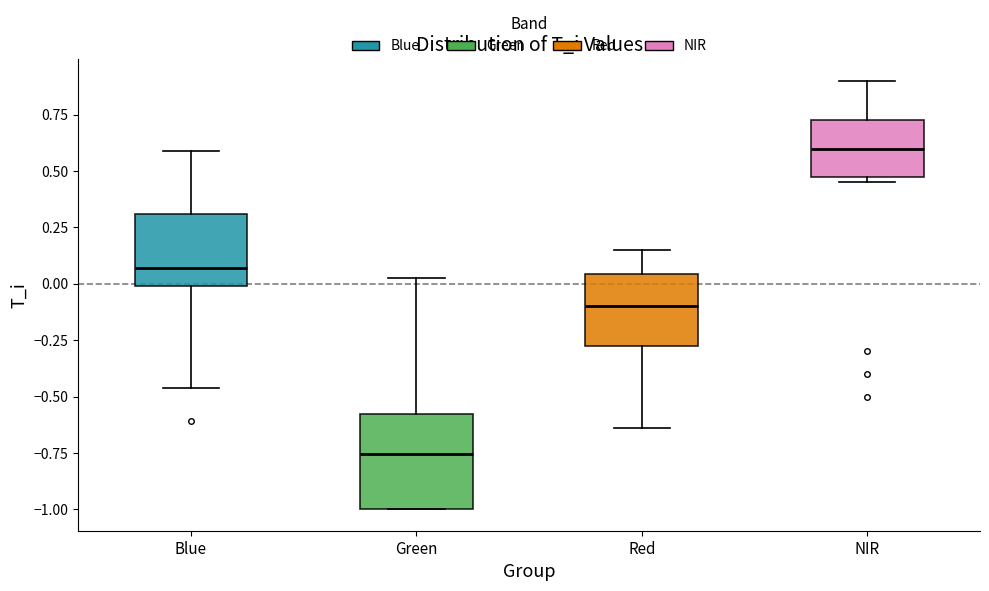

Which box is the tallest, from its lower edge to its upper edge?

Green